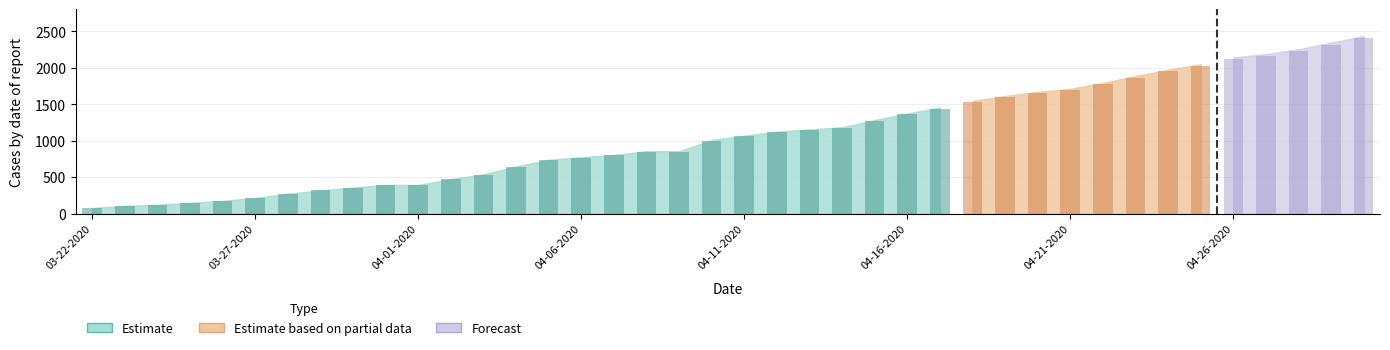

Are the bars grouped side by side (vs. stacked)?

Yes